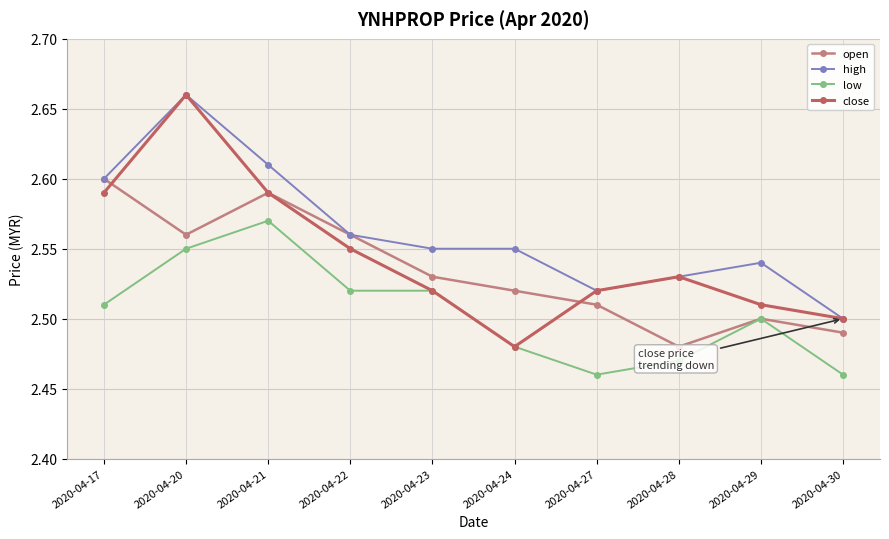

How many open values are between 2 and 3?

10